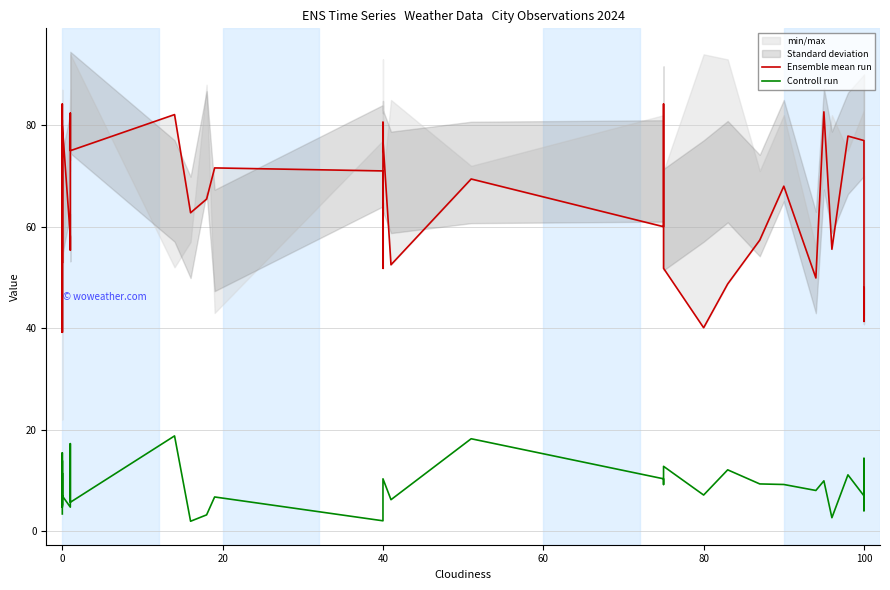

True or false: Ensemble mean run and Controll run intersect in this chart.

False